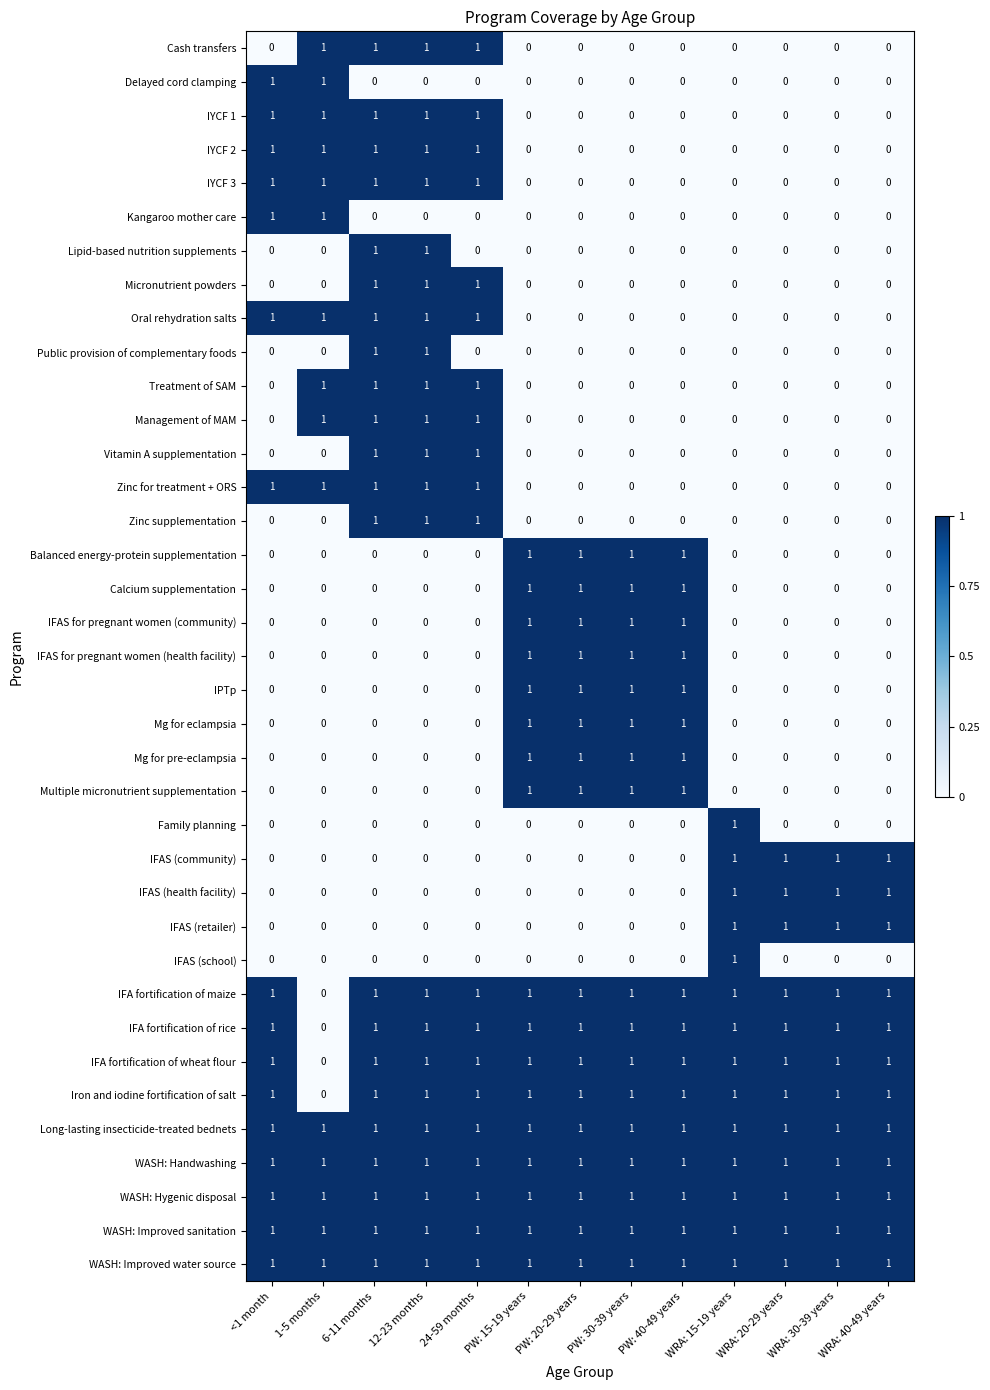

At which label does IFA fortification of wheat flour reach its minimum?

1-5 months